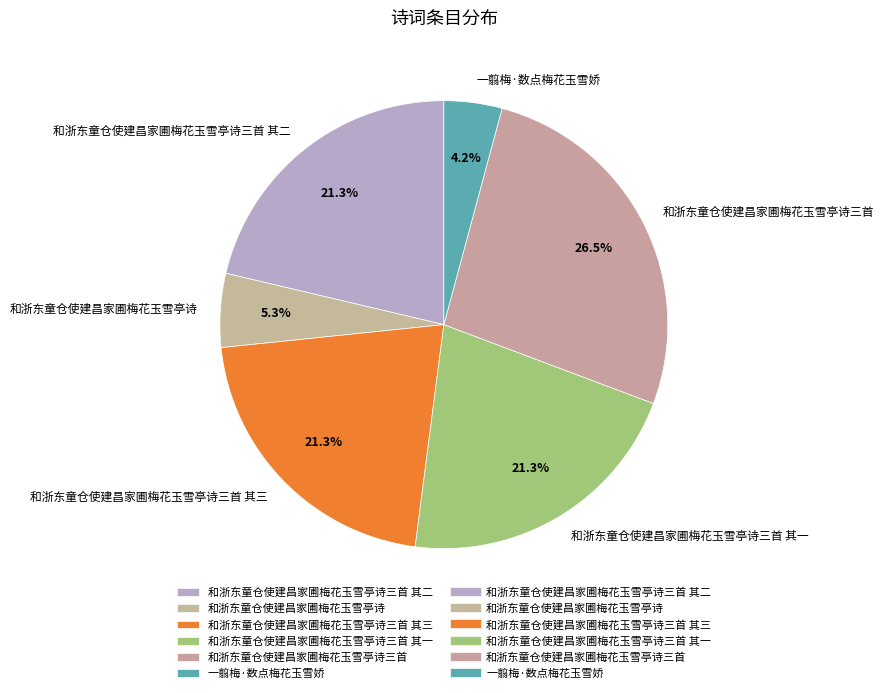

To the nearest percent, what is the difference between the largest and smallest slice percentages?

22%